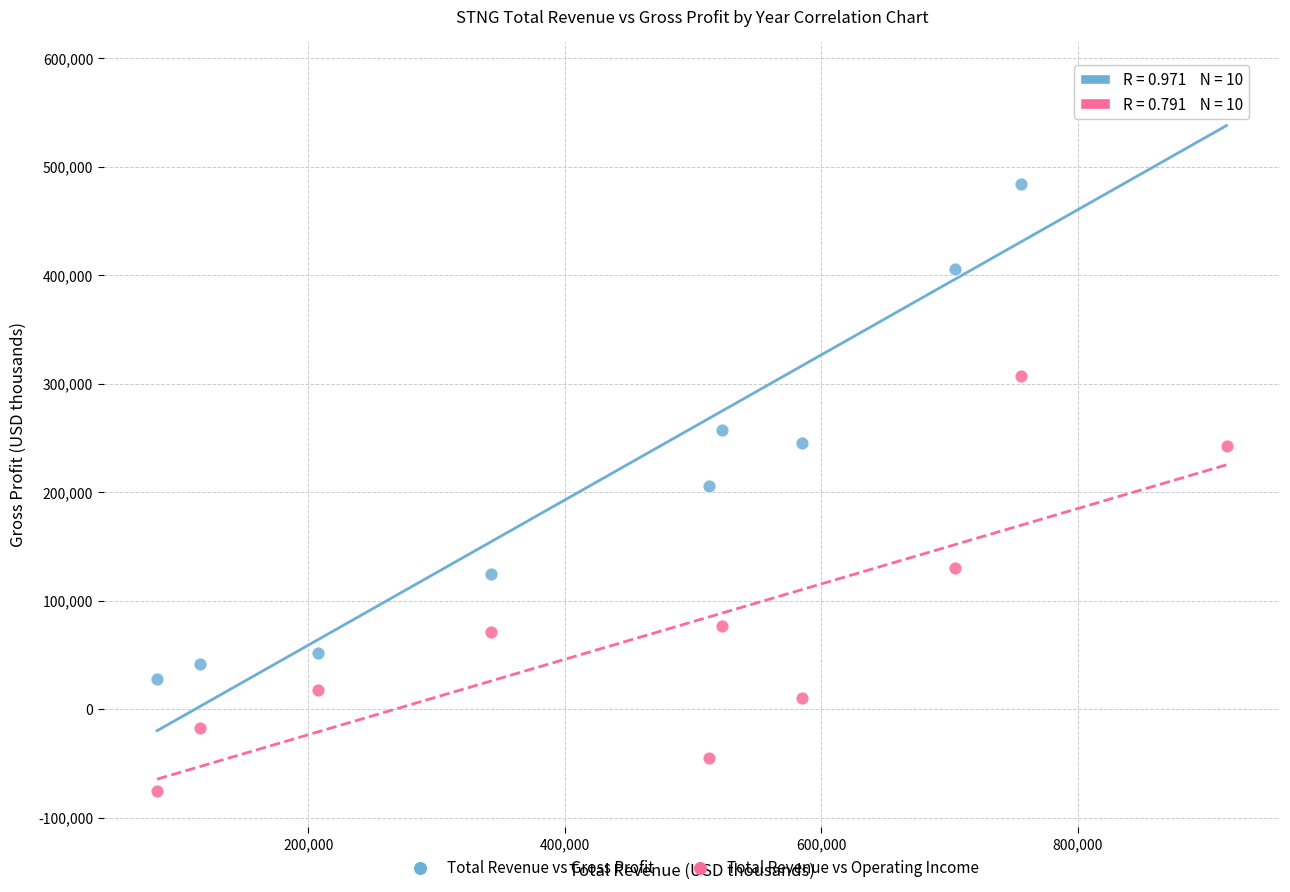

What is the X range (max minus min) for the scatter plot?

833800